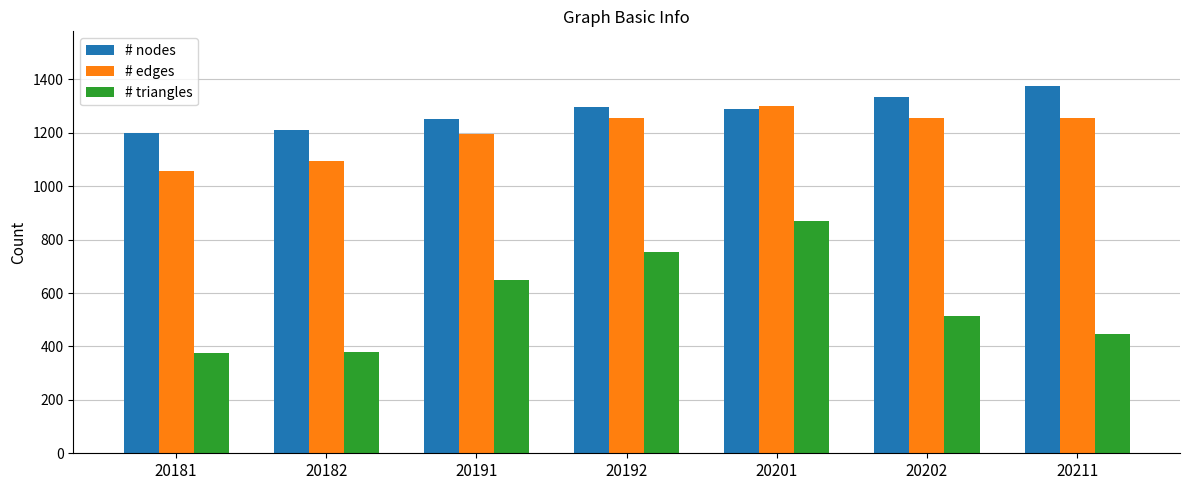

What is the sum of all # nodes values?

8952